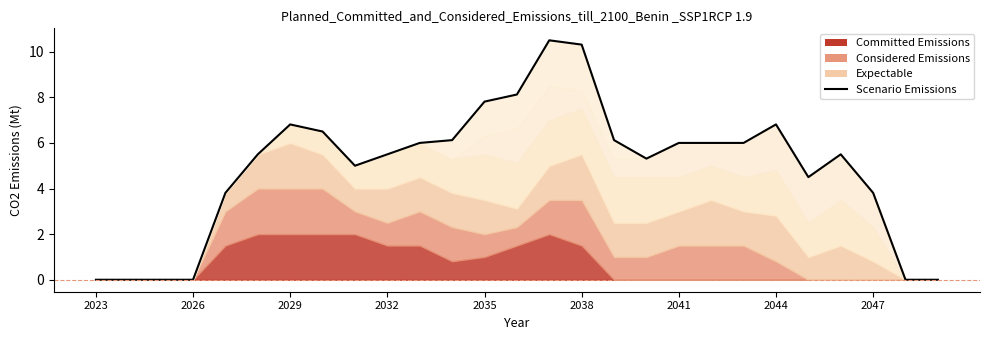

What is the sum of the values at 2026 and 23?

5.5